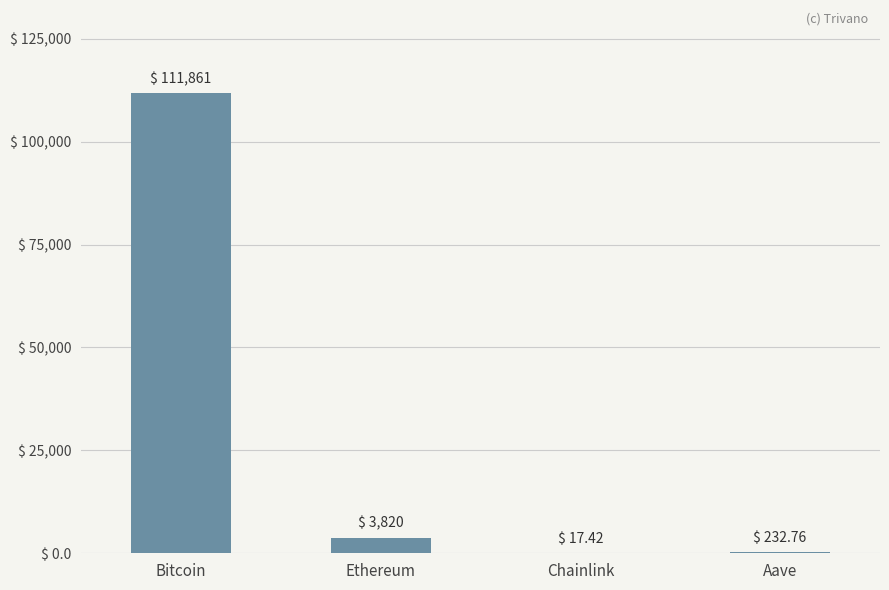

What is the sum of the values at Chainlink and Aave?

250.2